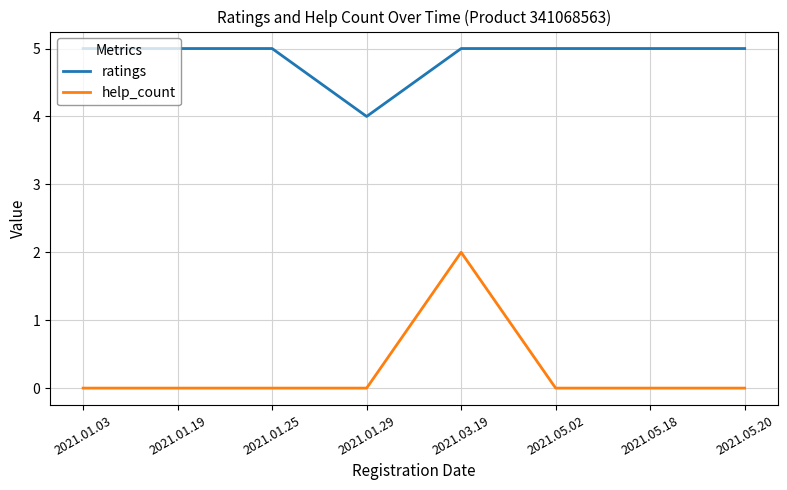

At which category is the sum across all series the highest?

2021.03.19